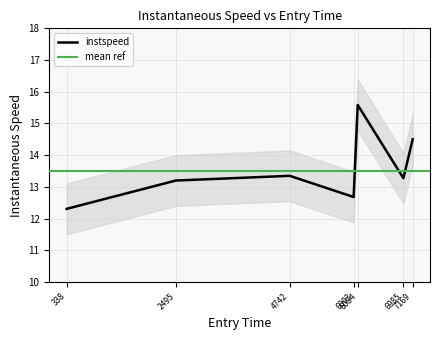

Is it true that the value at 6985 is 8.7?

False